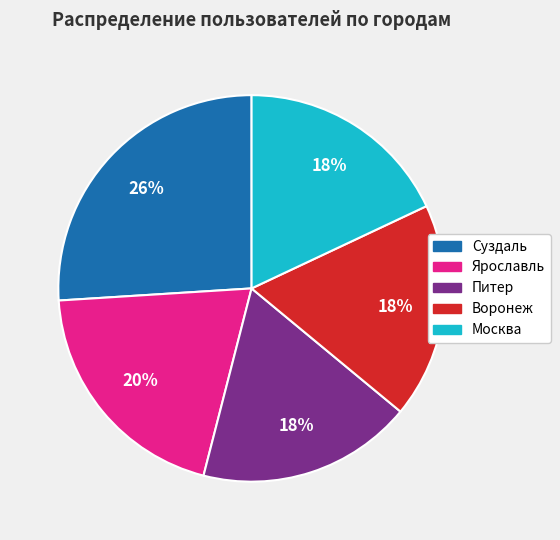

To the nearest percent, what portion does Суздаль represent?

26%